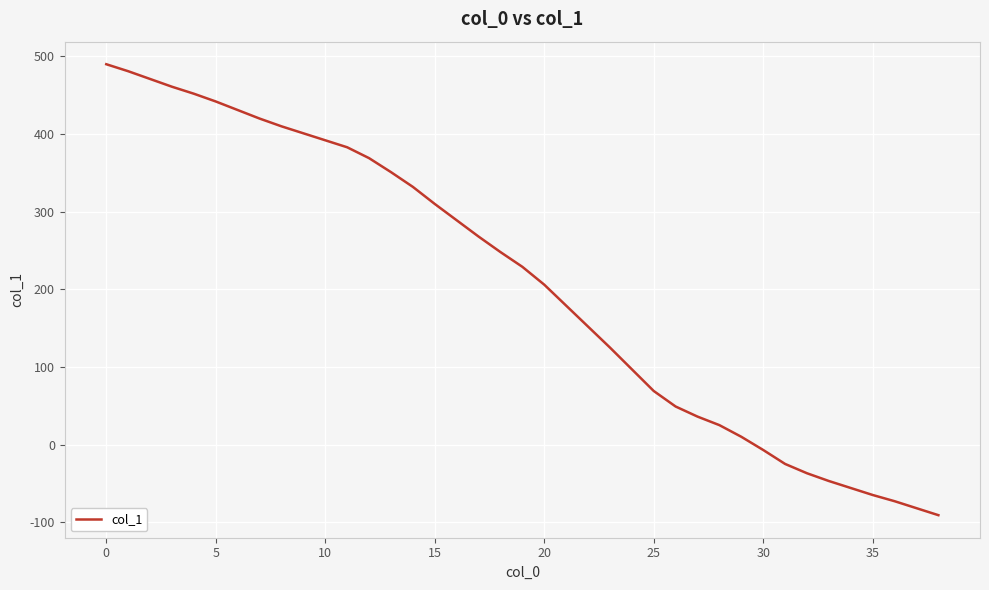

What is the difference between the second highest and minimum values?

572